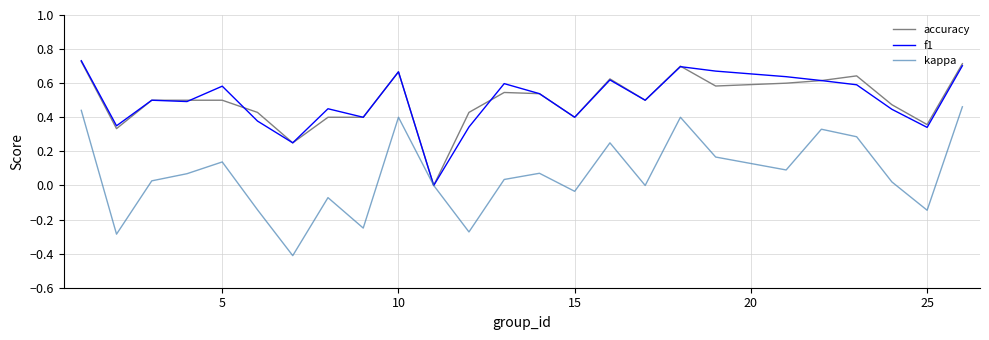

What is the lowest value of the kappa series?

-0.4